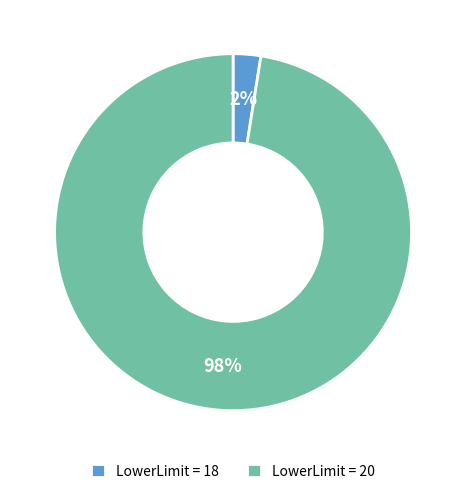

Rank the categories by value from lowest to highest.

LowerLimit = 18, LowerLimit = 20